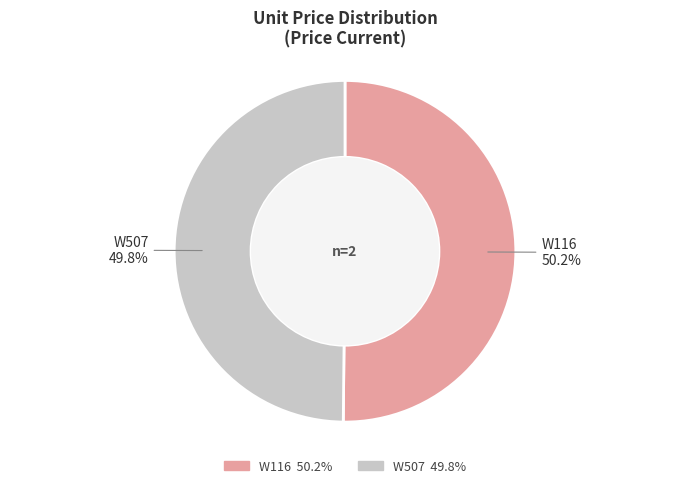

True or false: W507 accounts for 57% of the total.

False